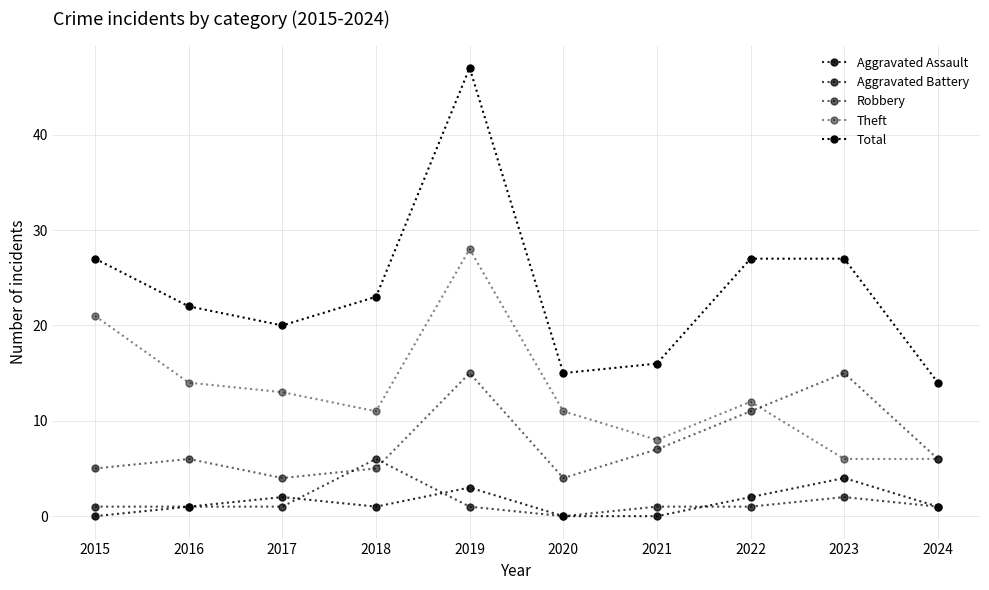

True or false: Aggravated Battery and Total intersect in this chart.

False